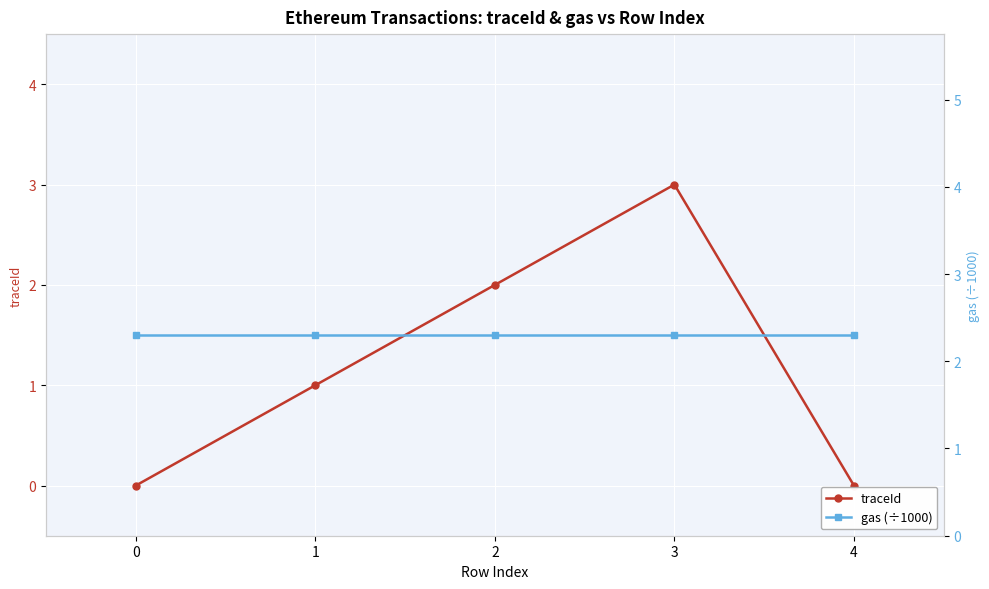

Count the number of categories in the chart.

5